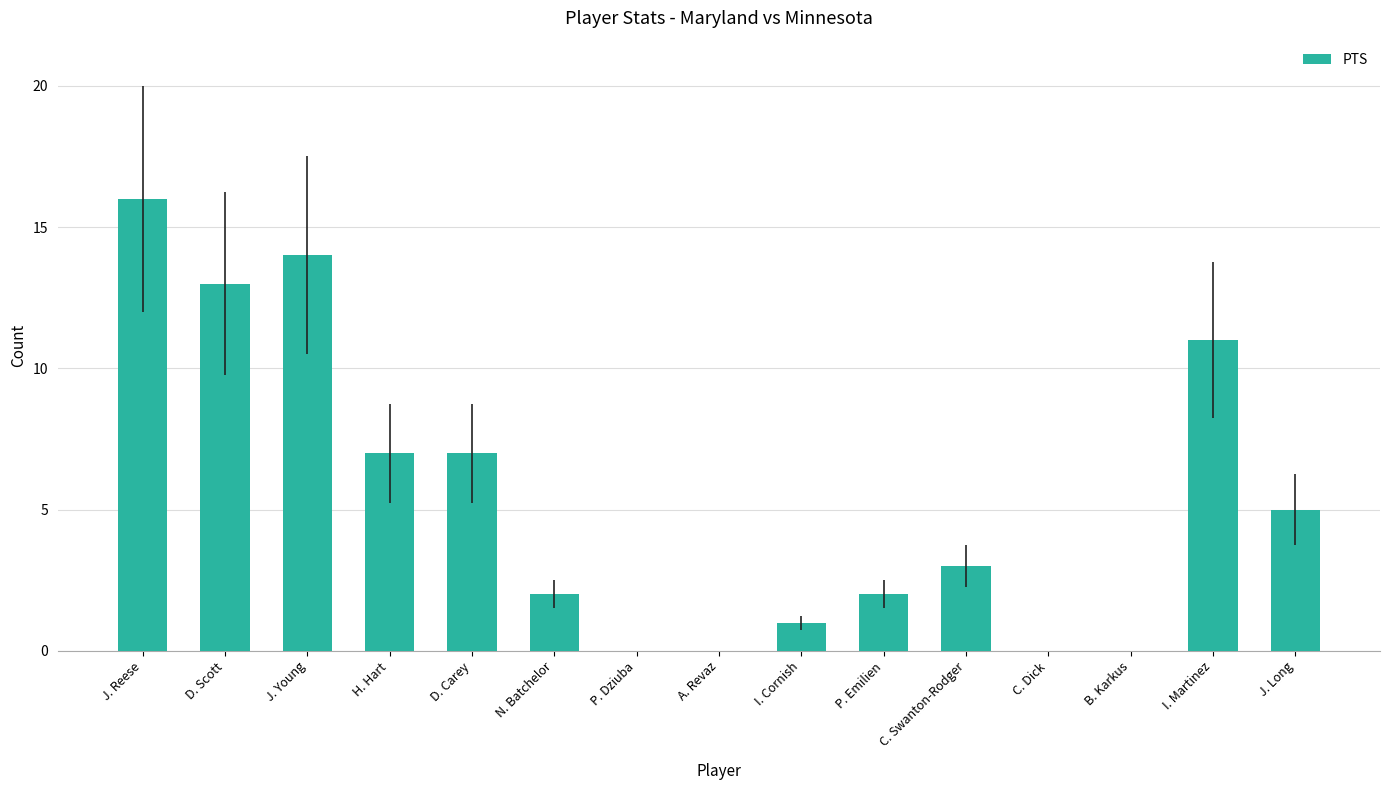

Which has a higher value, D. Scott or N. Batchelor?

D. Scott